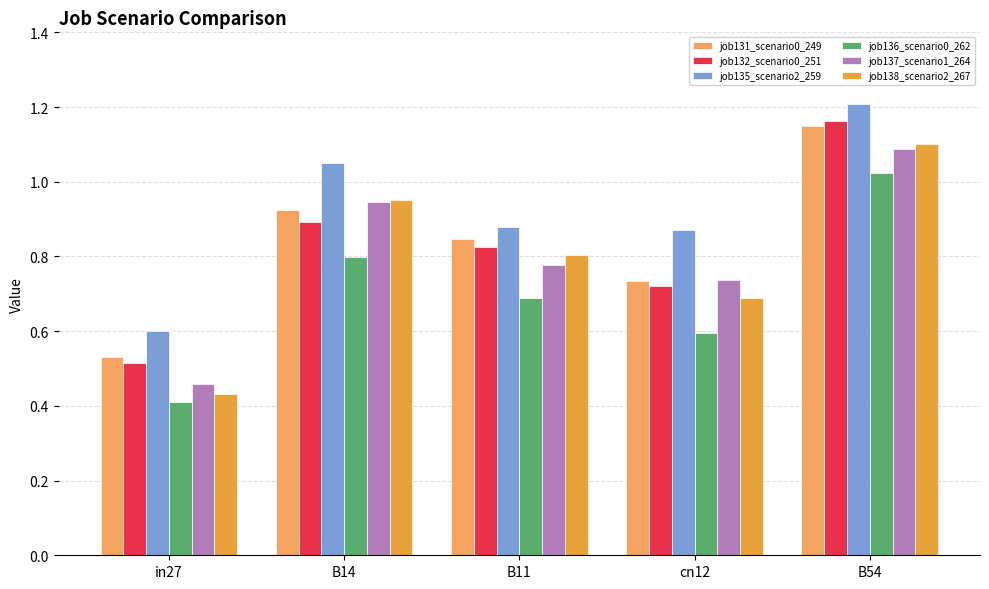

At which label is job135_scenario2_259 closest to 0?

in27